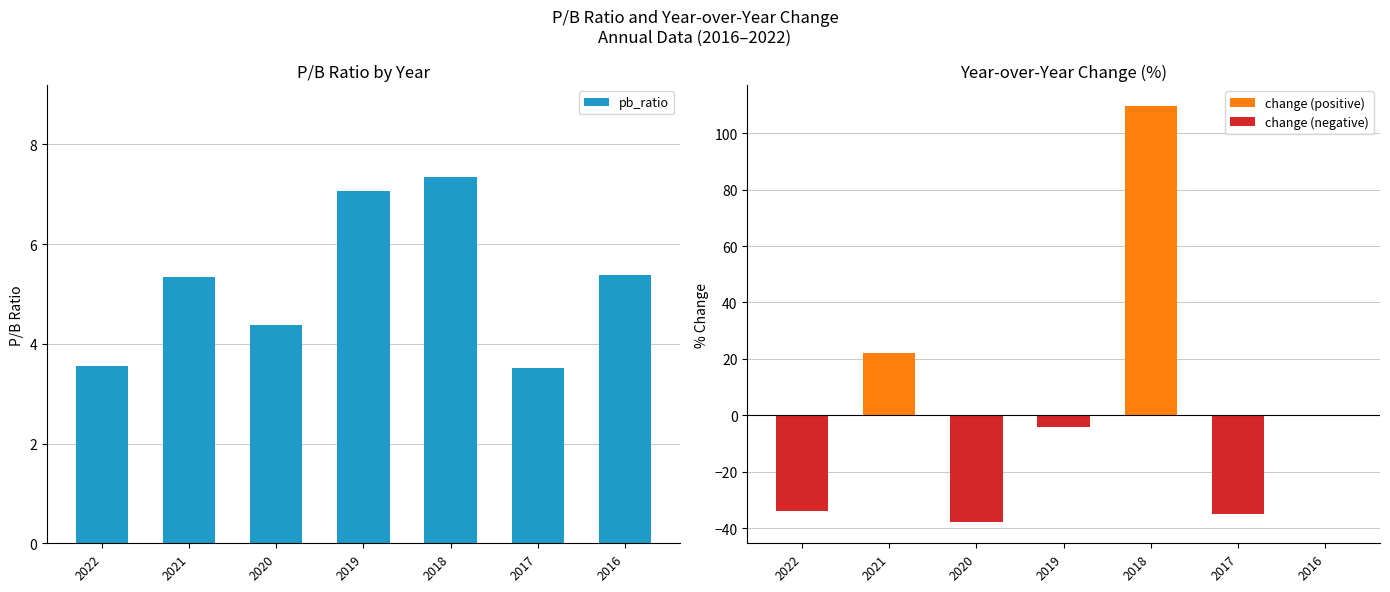

Reading right to left, list all the values displayed in this chart.

pb_ratio: 5.4	3.5	7.3	7.1	4.4	5.3	3.5
change (positive): 0.0	0.0	109.6	0.0	0.0	22.2	0.0
change (negative): 0.0	-34.8	0.0	-3.9	-37.9	0.0	-33.8